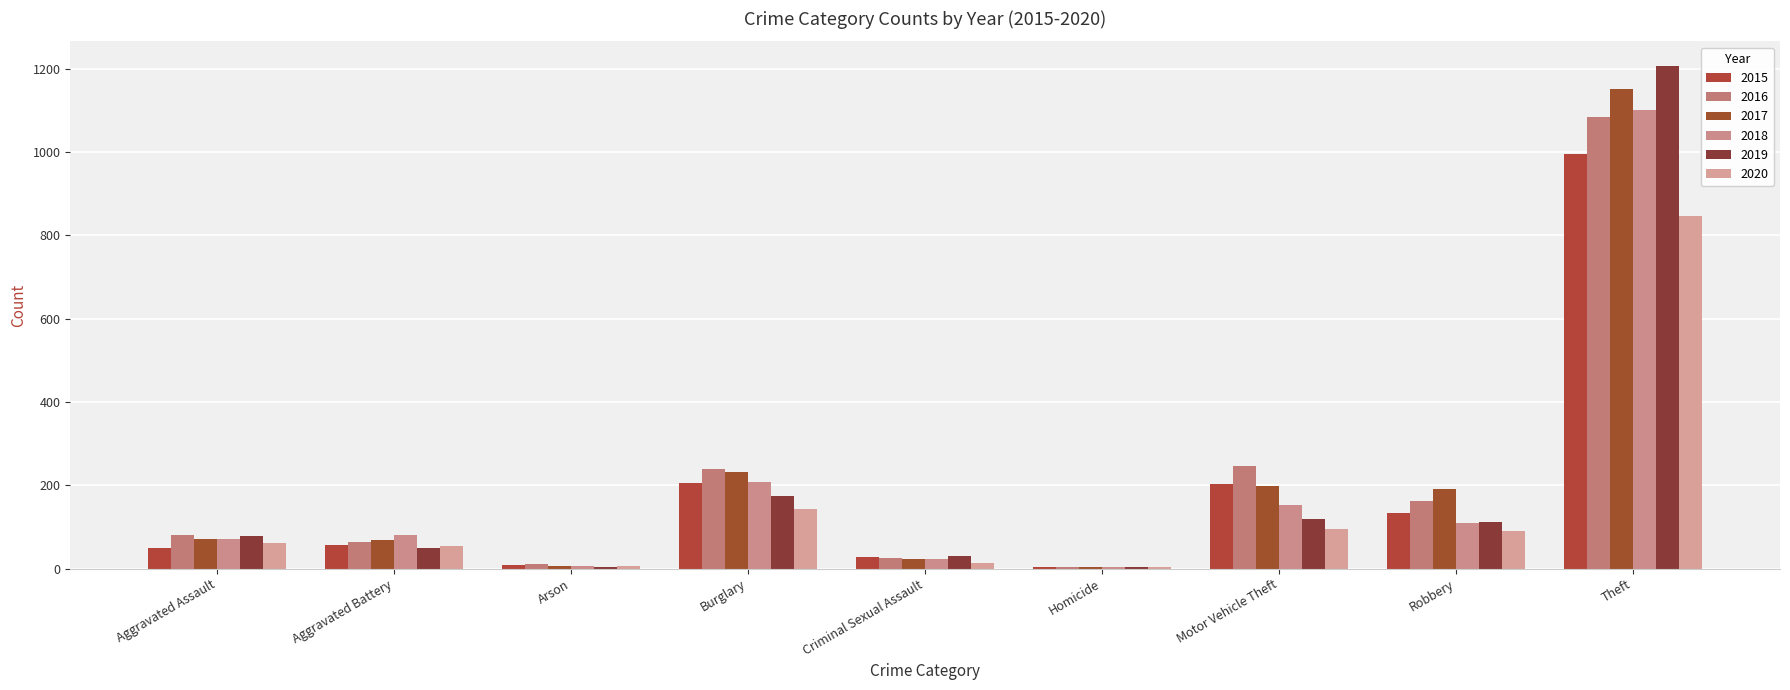

Between Aggravated Battery and Criminal Sexual Assault, which series saw the biggest shift?

2018